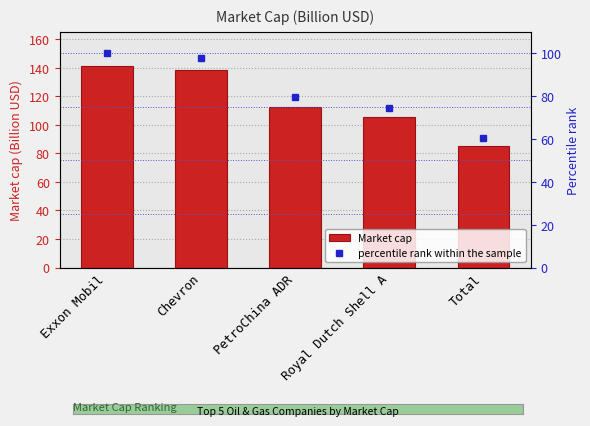

Where is percentile rank within the sample nearest to the value 80?

PetroChina ADR